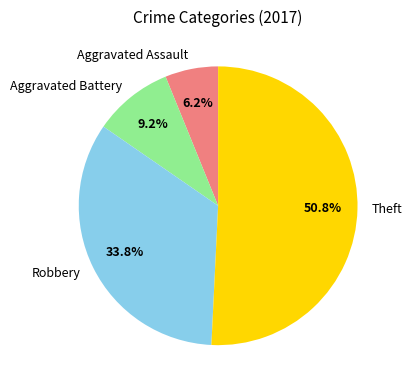

To the nearest percent, what portion does Robbery represent?

34%